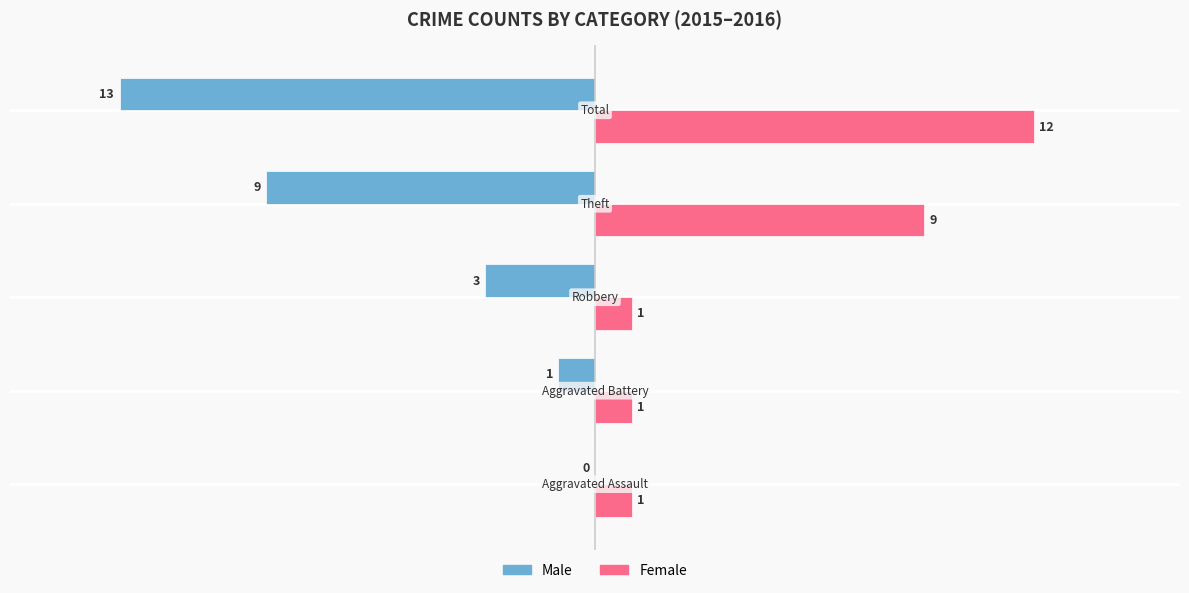

How many data points in Male are above -3?

2